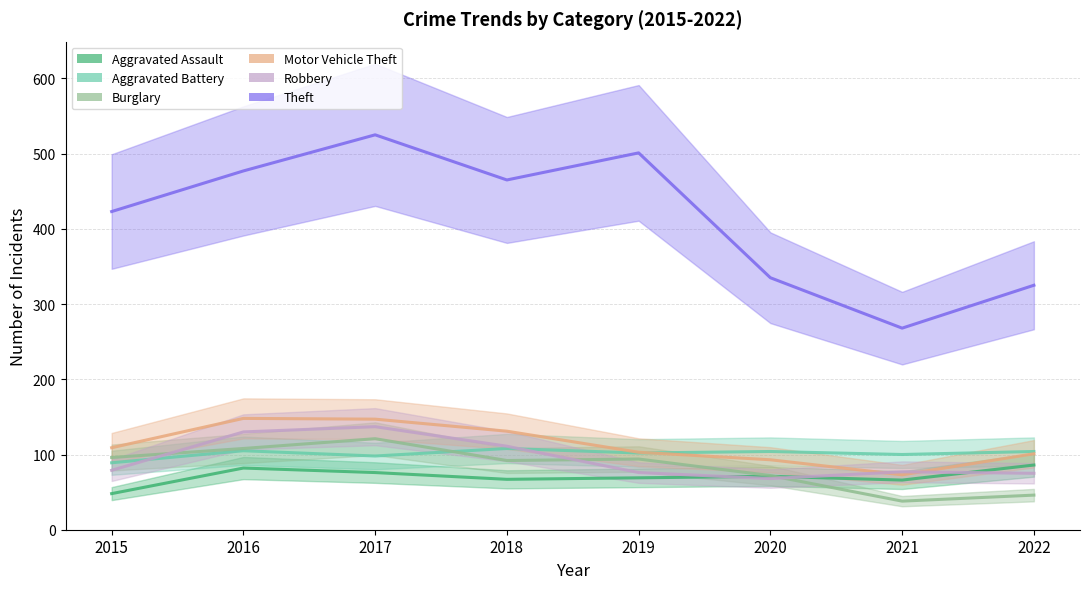

At which label does Robbery reach its peak?

2017